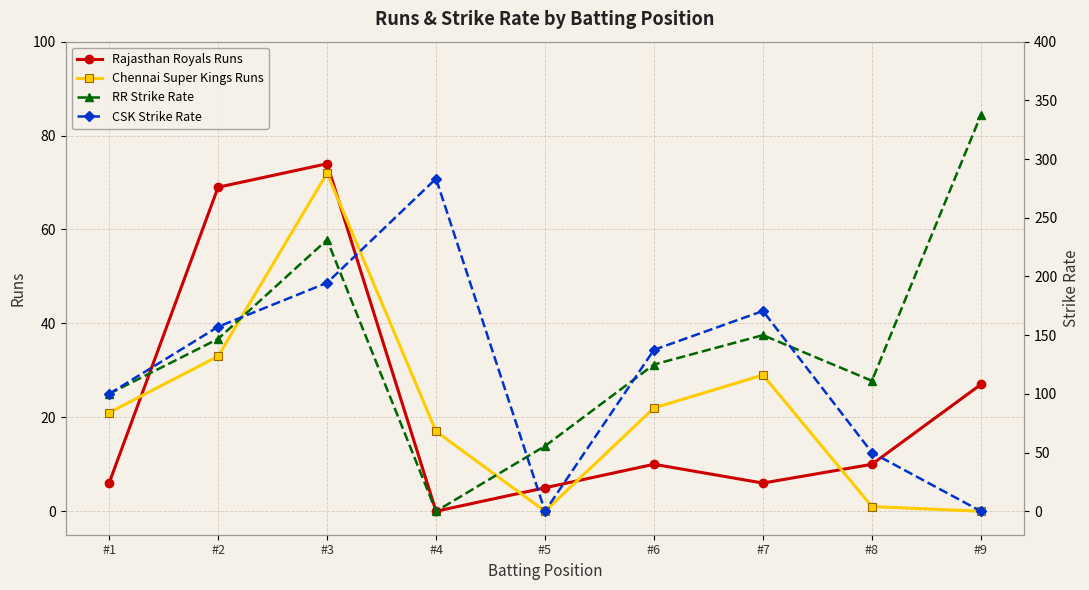

What is the average value of the Rajasthan Royals Runs series?

23